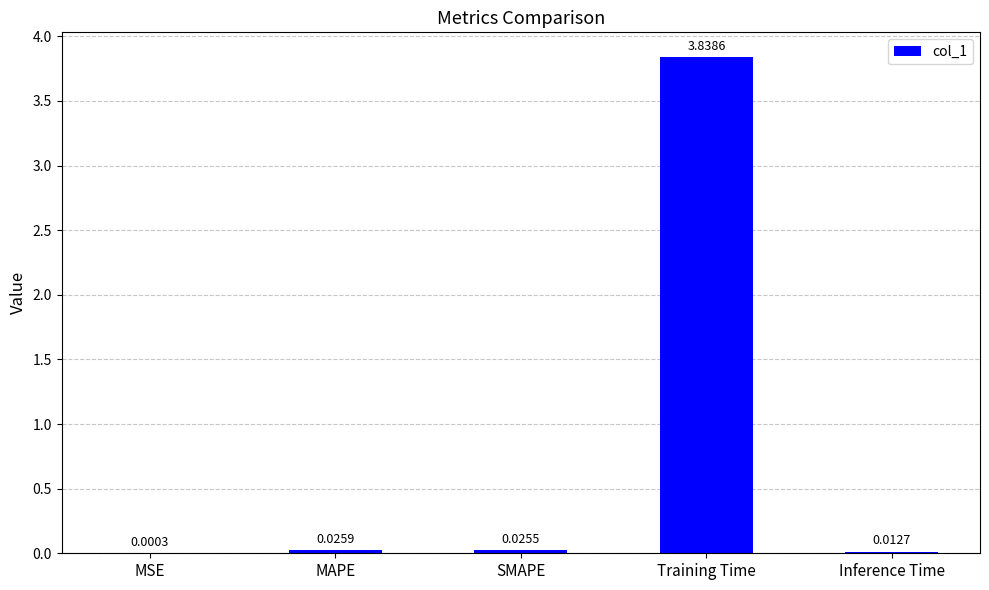

Which category has the highest value across all series?

Training Time